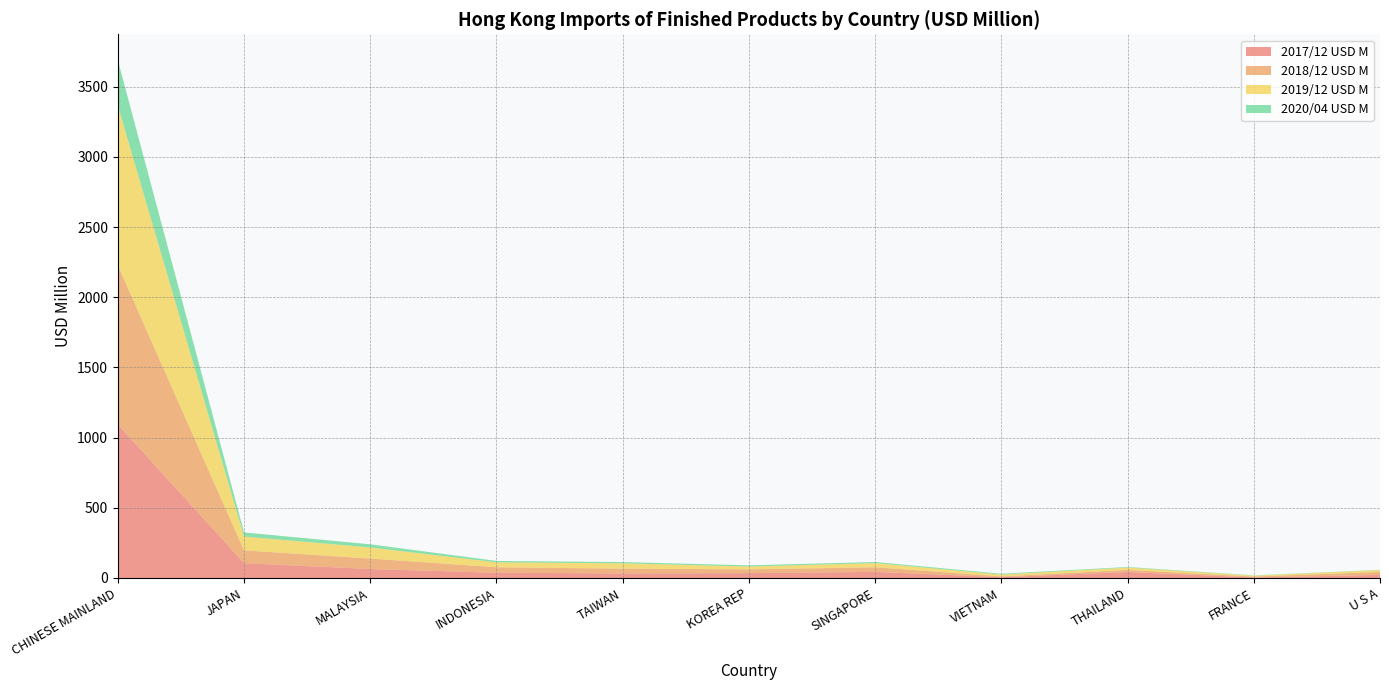

Reading left to right, list all the values displayed in this chart.

2017/12 USD M: 1093.4	105.5	63.6	37.0	32.5	34.5	43.3	5.5	42.3	3.5	21.9
2018/12 USD M: 1135.1	91.2	74.8	39.3	34.1	26.7	33.0	5.9	14.9	6.5	21.0
2019/12 USD M: 1137.5	98.6	78.9	35.2	37.7	20.5	29.8	12.8	16.7	6.3	13.2
2020/04 USD M: 323.6	29.2	22.5	10.0	8.9	8.3	7.8	6.0	4.2	2.2	2.0